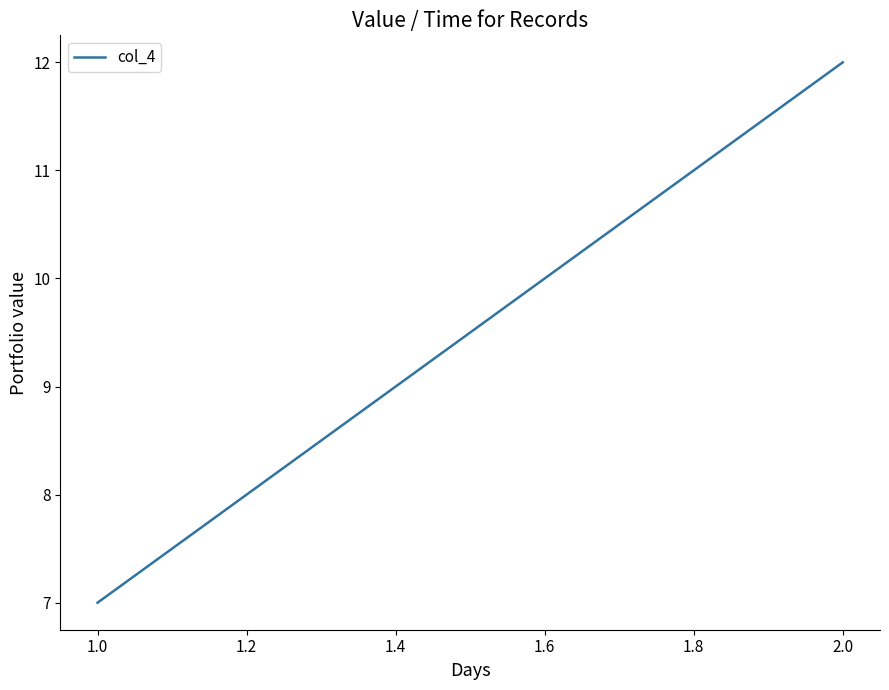

How many values are between 7 and 12?

2